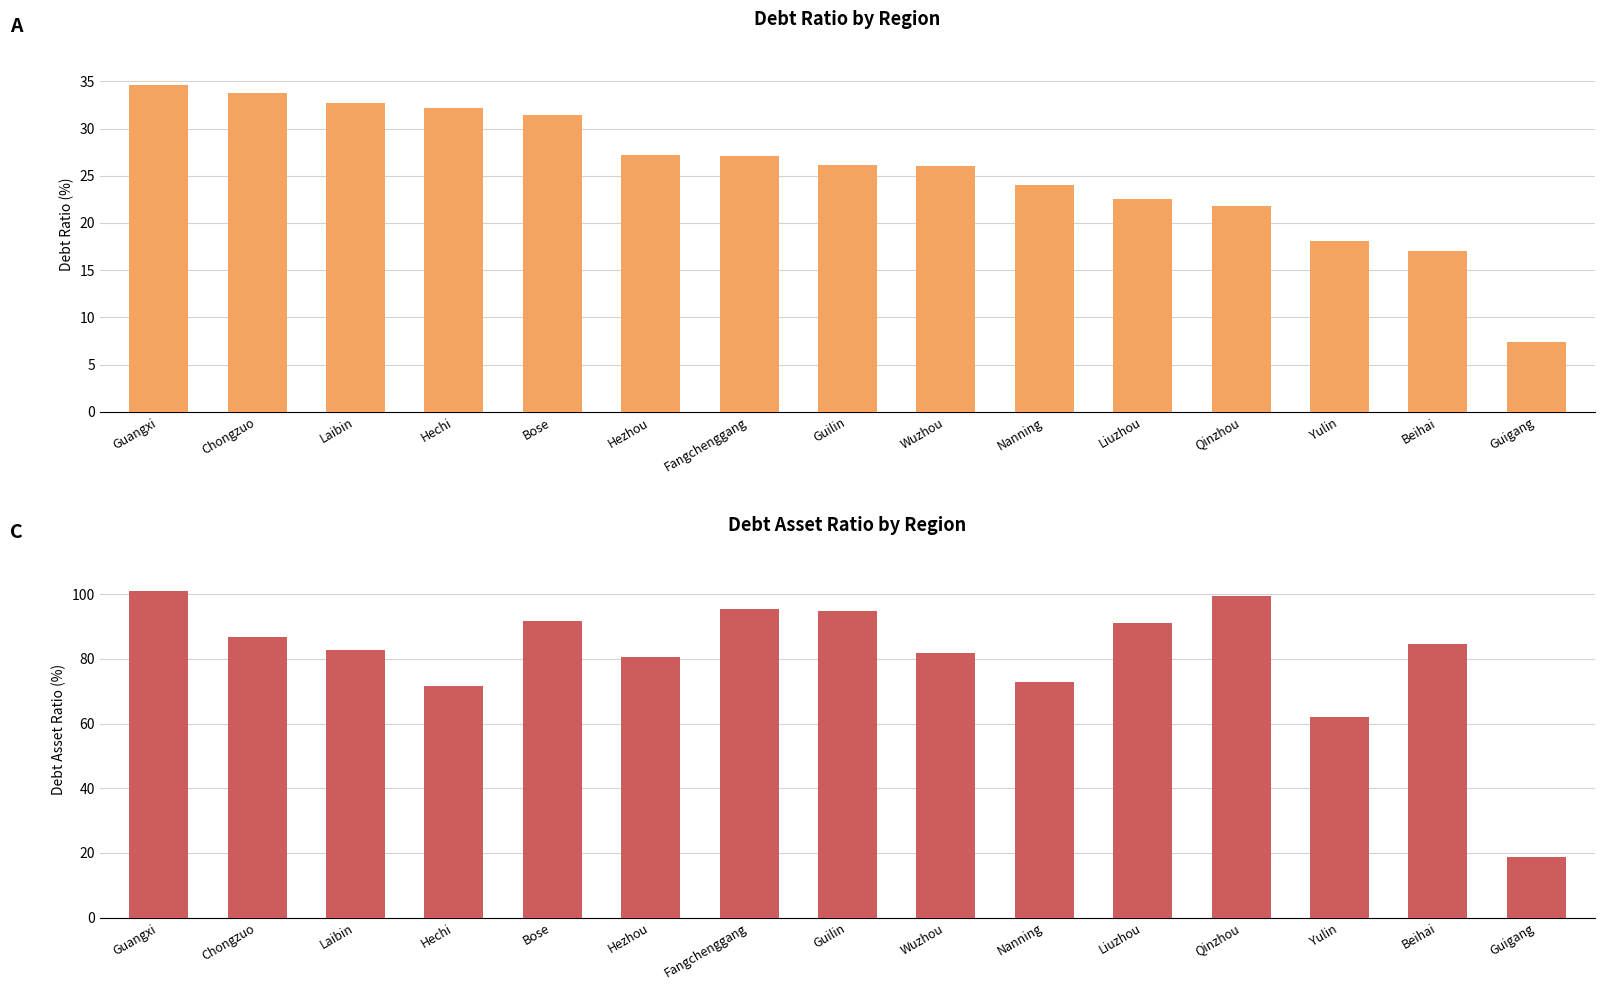

Where is Debt Asset Ratio(%) nearest to the value 59?

Yulin